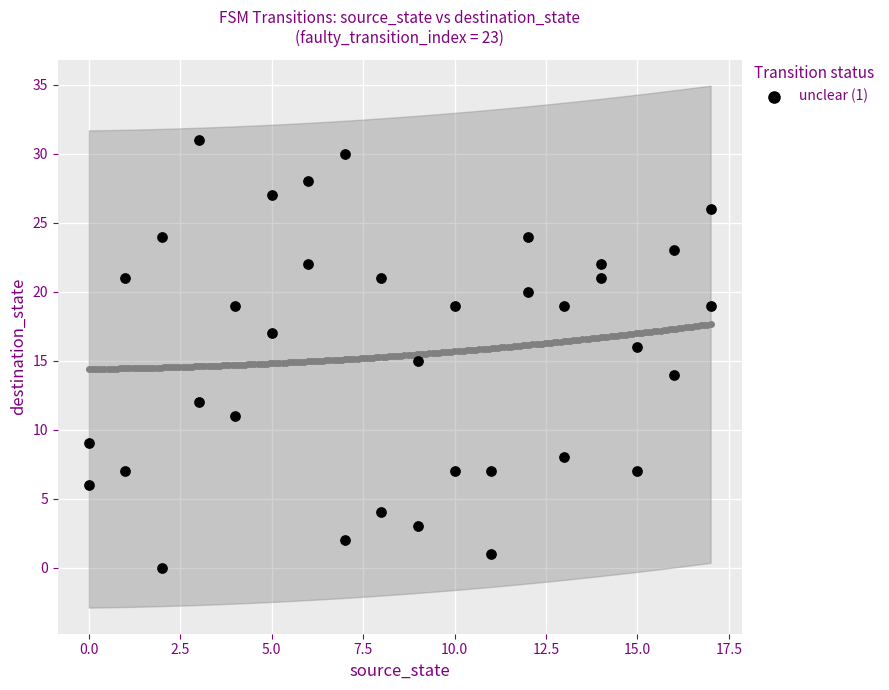

What is the range of Y values (max minus min)?

31